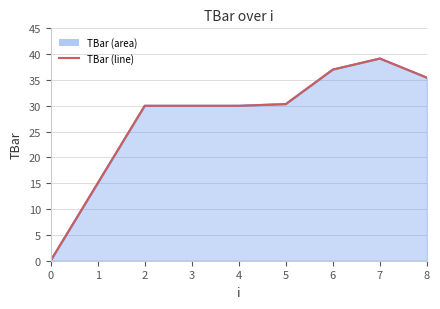

At which category does the data reach its first local peak?

7